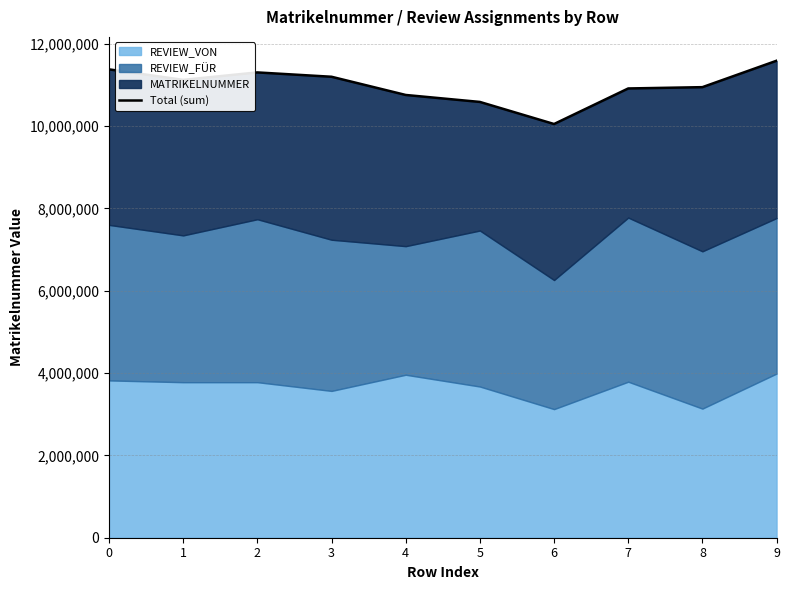

What is the sum of the values at 7 and 0?

22287647